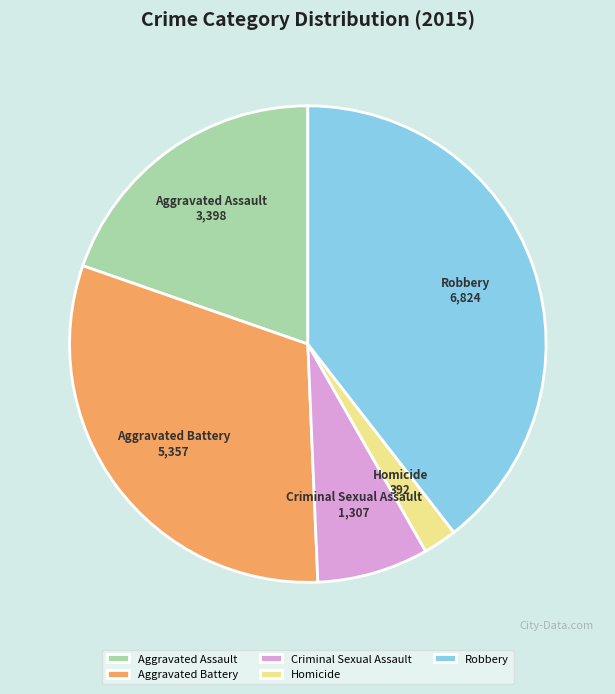

Approximately how many times larger is the value at Criminal Sexual Assault compared to Homicide?

3.3